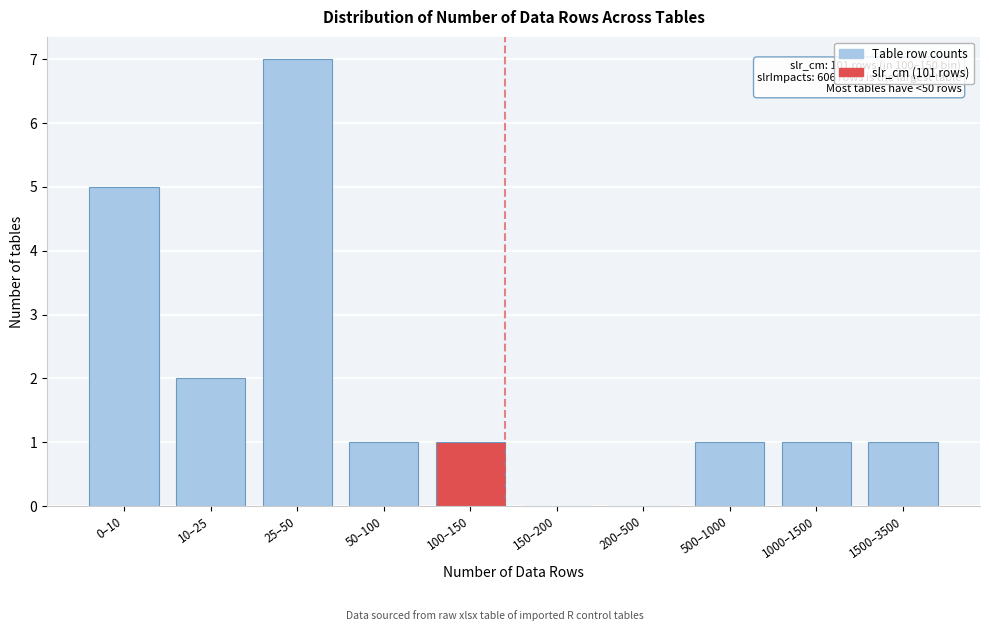

Reading right to left, list all the values displayed in this chart.

1500–3500=1	1000–1500=1	500–1000=1	200–500=0	150–200=0	100–150=1	50–100=1	25–50=7	10–25=2	0–10=5